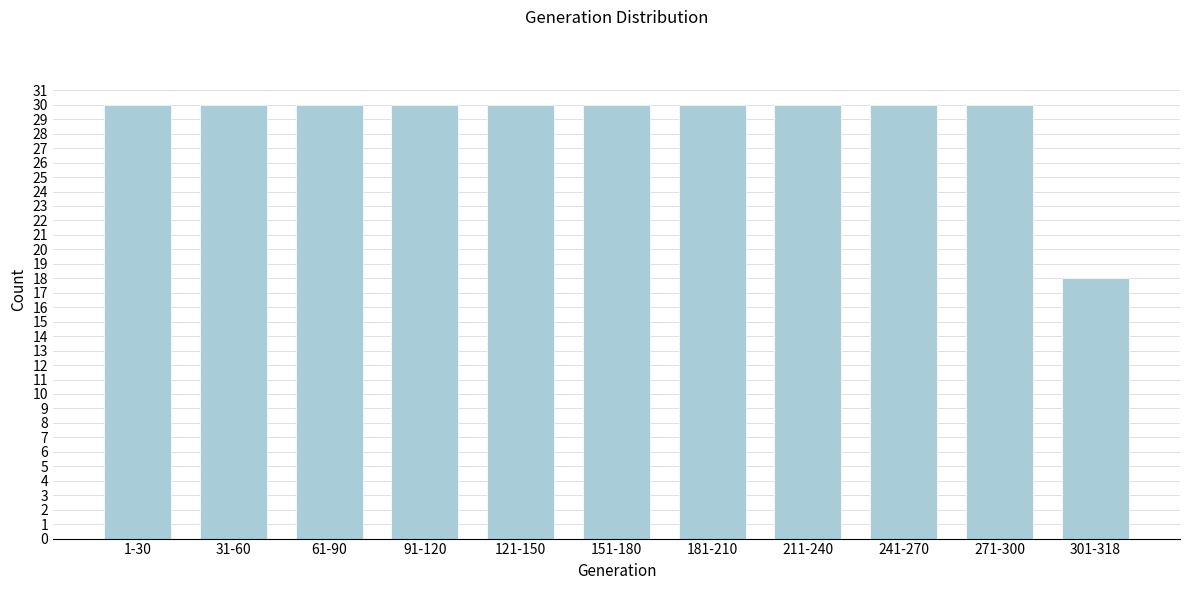

Reading right to left, transcribe all the data shown in this chart.

18	30	30	30	30	30	30	30	30	30	30